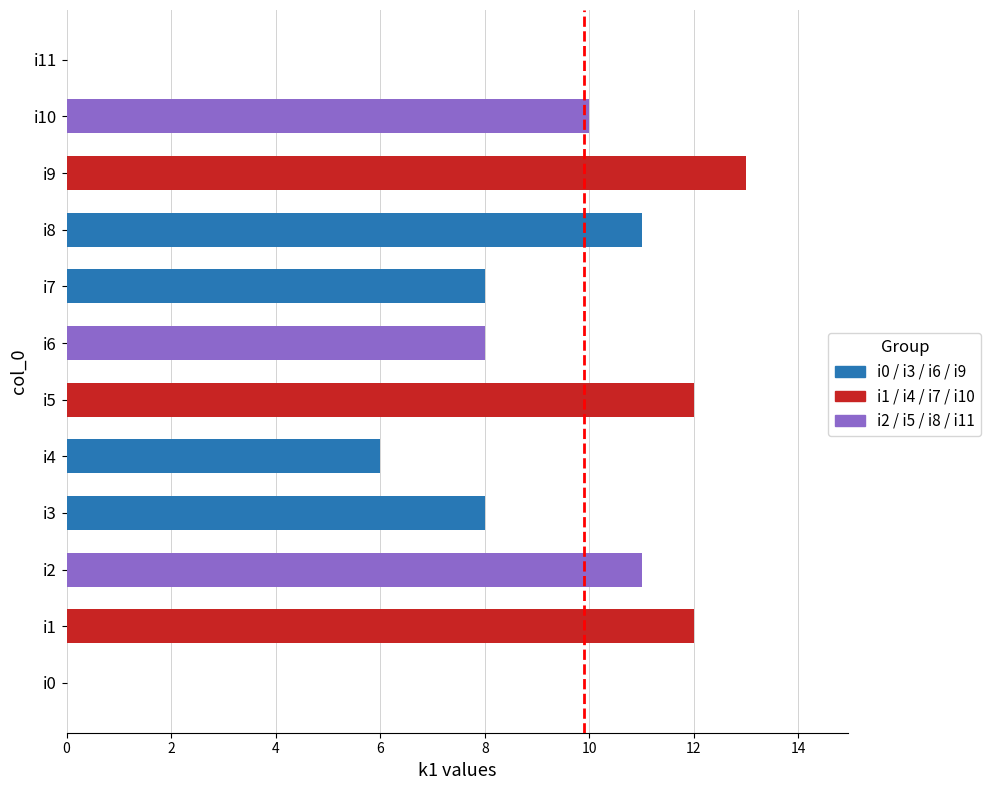

Which has a higher value, i7 or i0?

i7